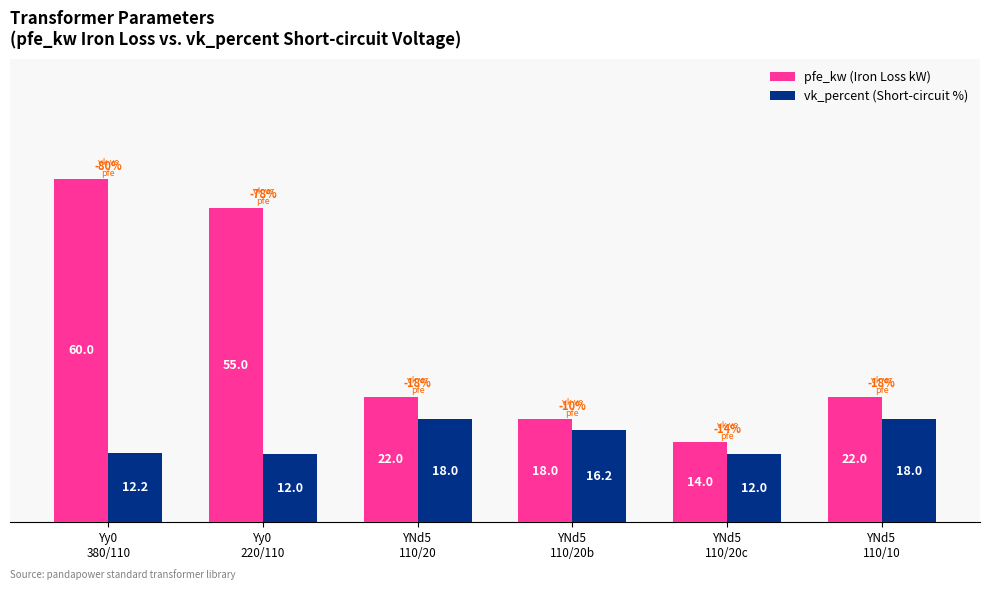

What is the value of the vk_percent (Short-circuit %) bar at the 6th from the left?

18.0